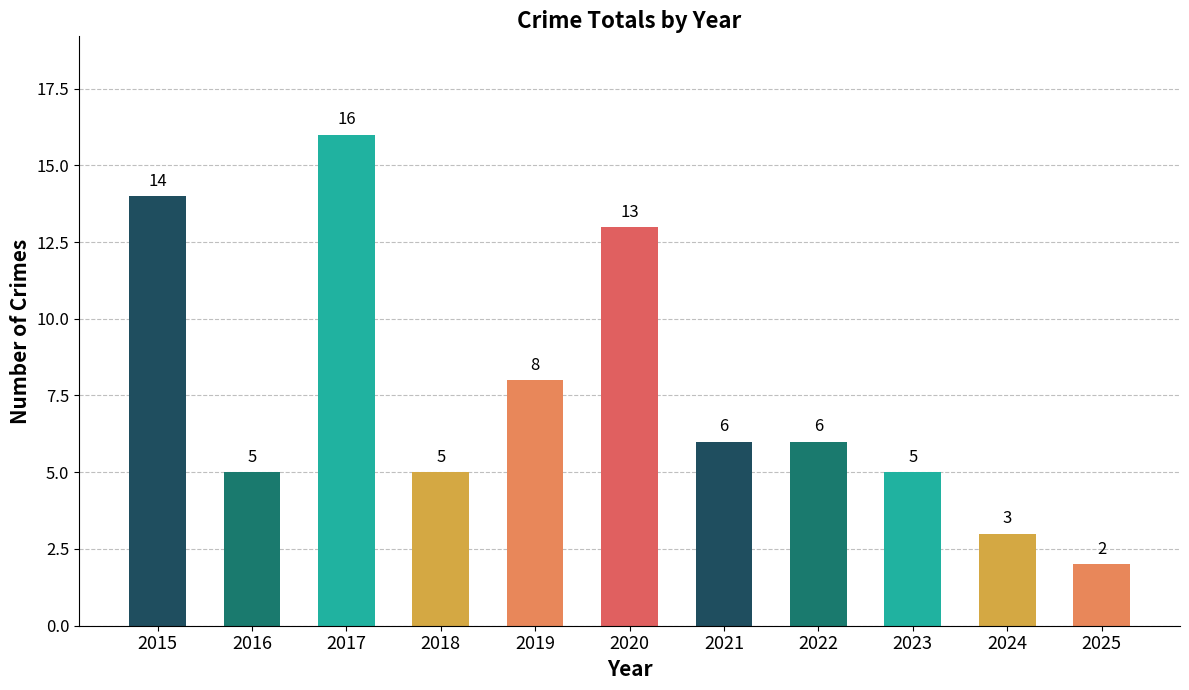

What is the ratio of the value at 2025 to the value at 2024?

0.7